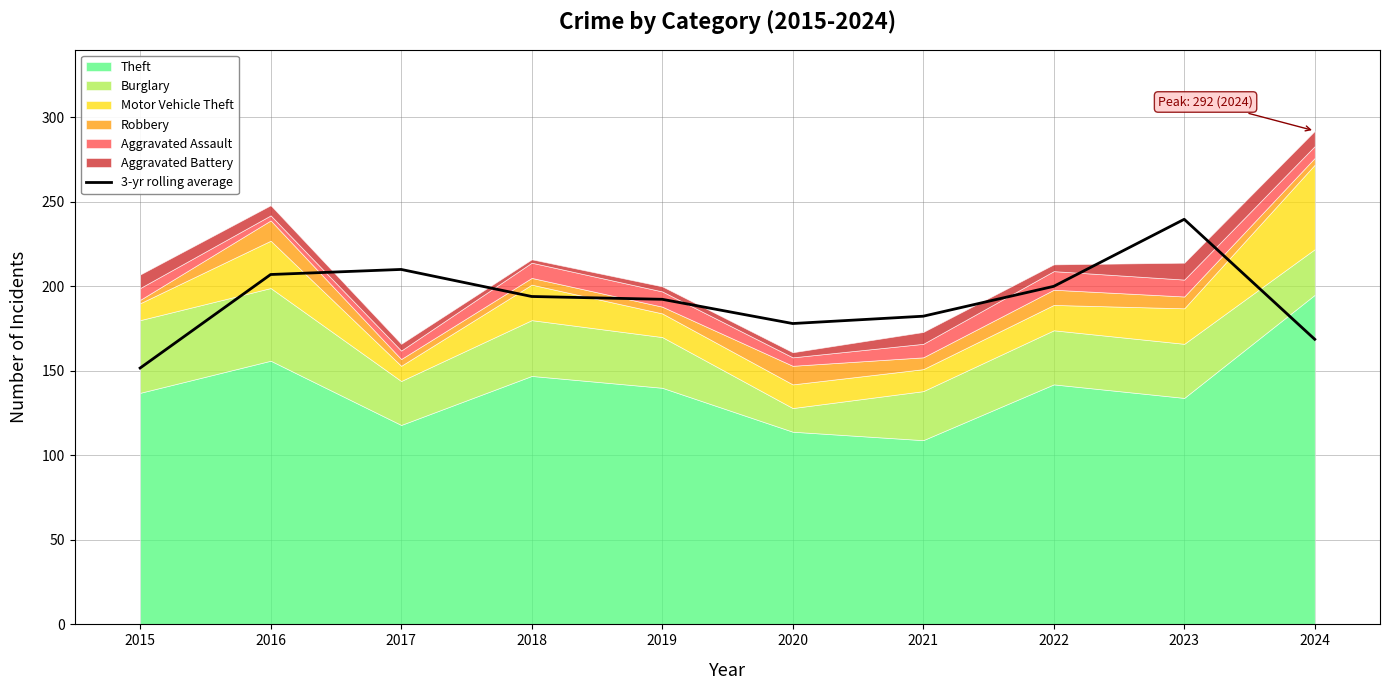

At which label does the data first exceed 194?

2016